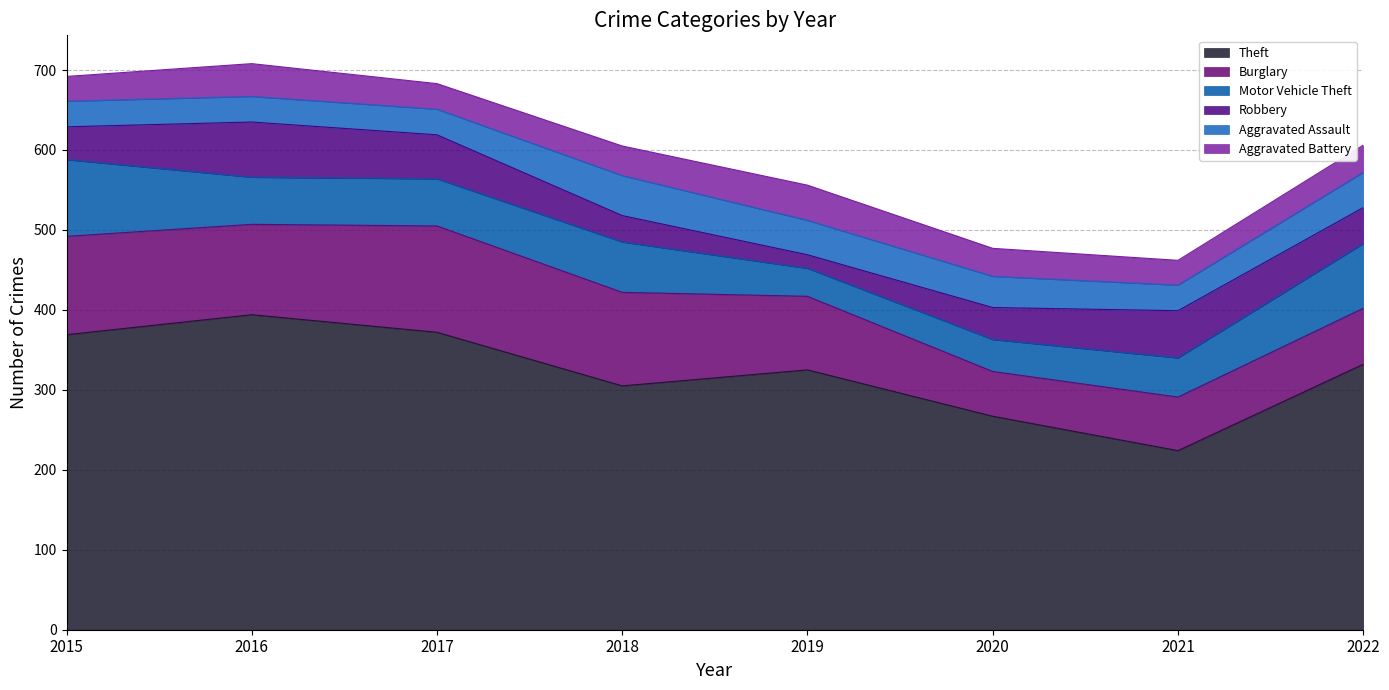

In Motor Vehicle Theft, how many points are lower than both neighbors (excluding endpoints)?

1